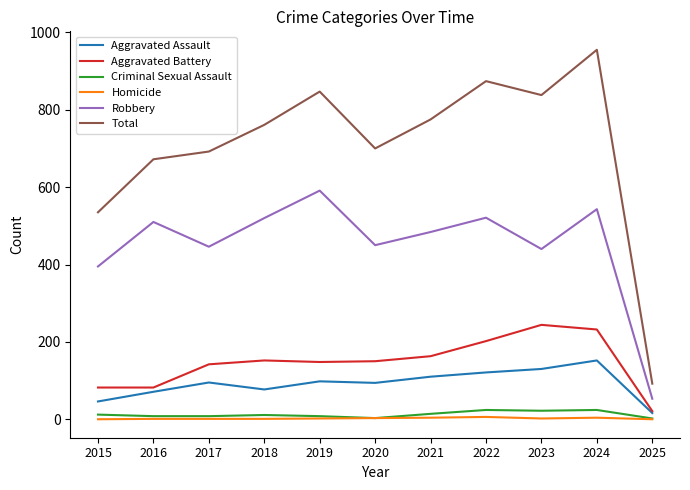

True or false: Aggravated Battery has more than 0 interior local peaks.

True